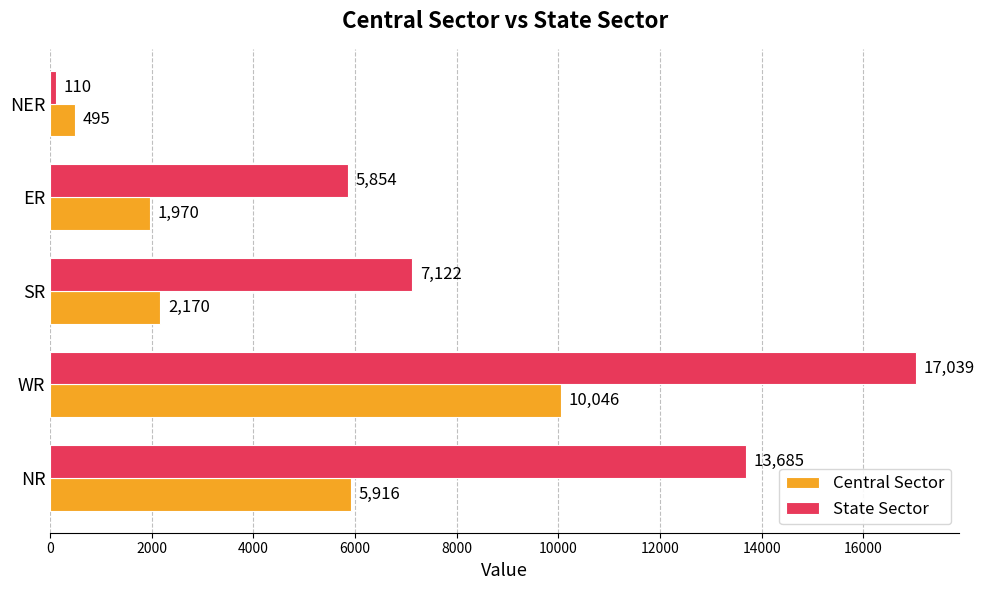

List the series in order of their peak value, highest first.

State Sector, Central Sector